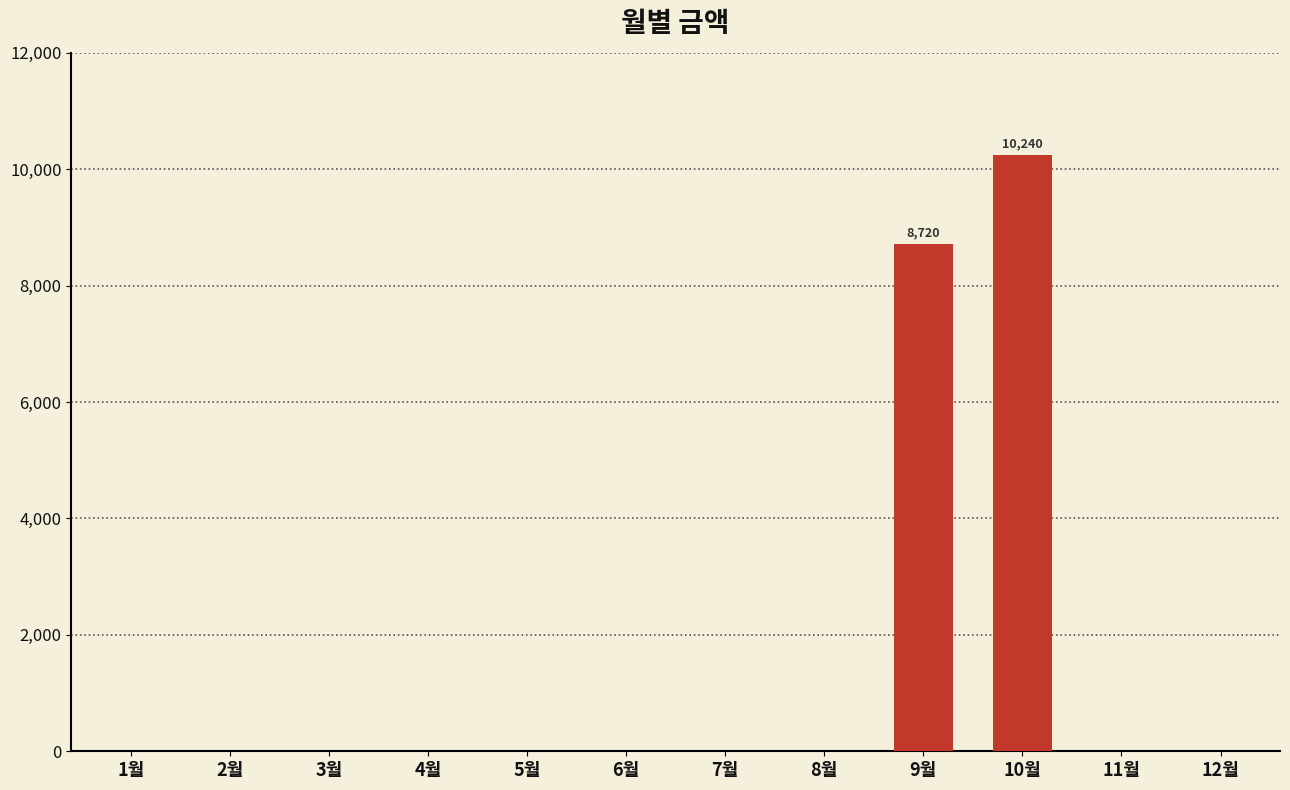

Reading left to right, extract all data points from this chart.

0	0	0	0	0	0	0	0	8720	10240	0	0